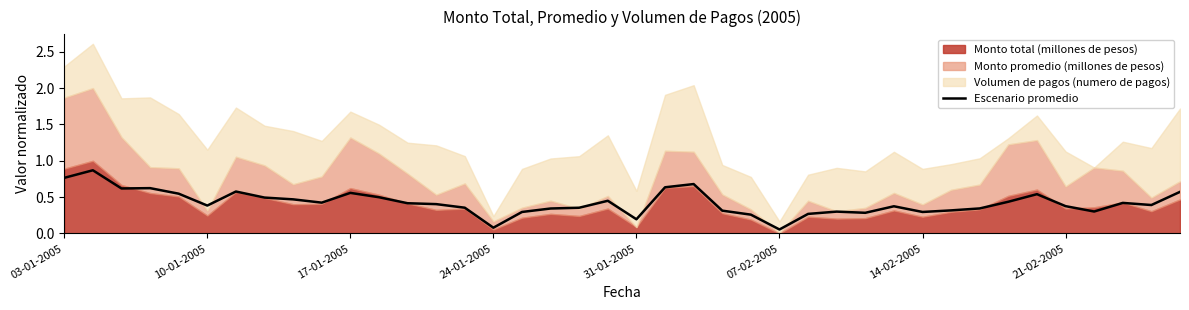

Reading left to right, extract all data points from this chart.

0.8	0.9	0.6	0.6	0.5	0.4	0.6	0.5	0.5	0.4	0.6	0.5	0.4	0.4	0.4	0.1	0.3	0.3	0.4	0.5	0.2	0.6	0.7	0.3	0.3	0.1	0.3	0.3	0.3	0.4	0.3	0.3	0.3	0.4	0.5	0.4	0.3	0.4	0.4	0.6